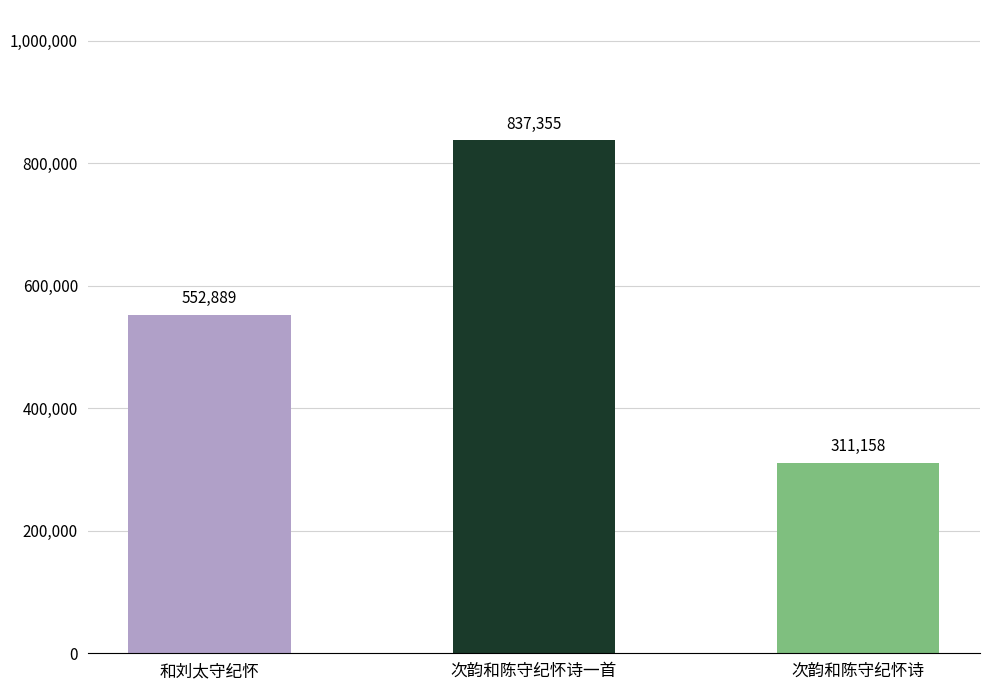

At which label is the value closest to 574256?

和刘太守纪怀